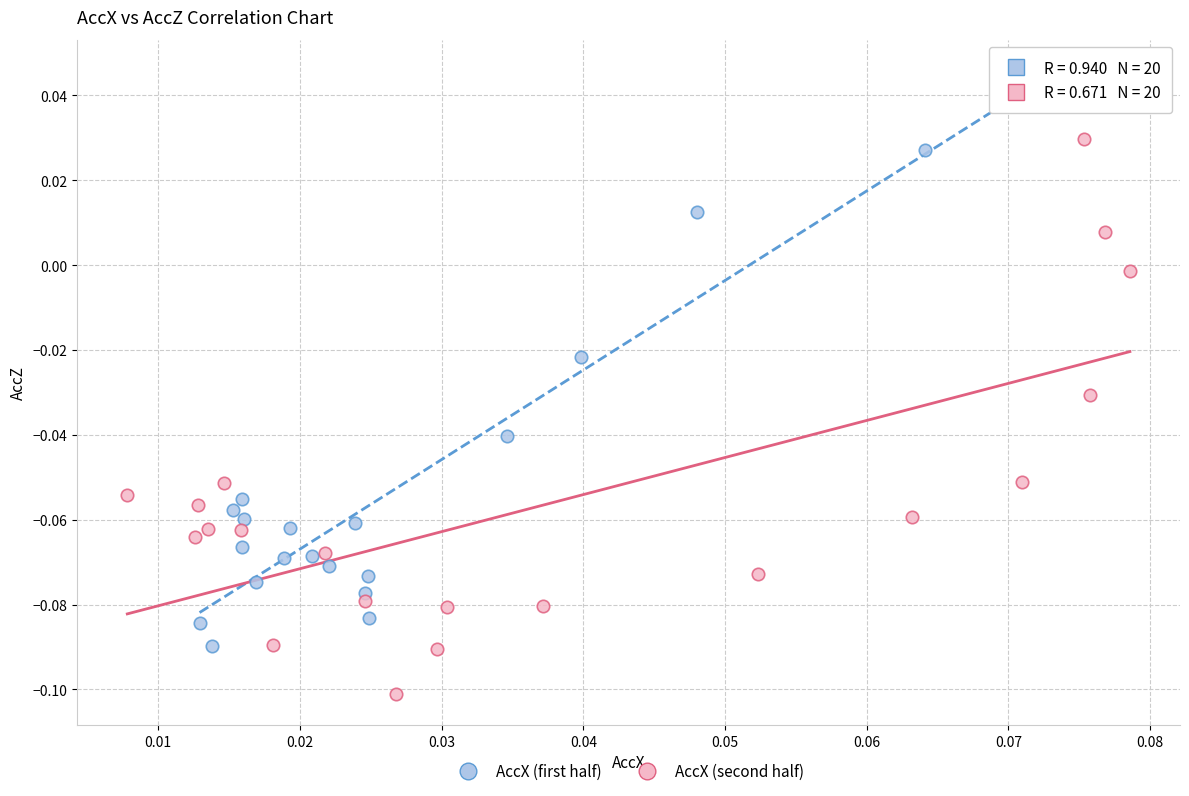

What are all the series names shown in the legend?

AccX (first half), AccX (second half)